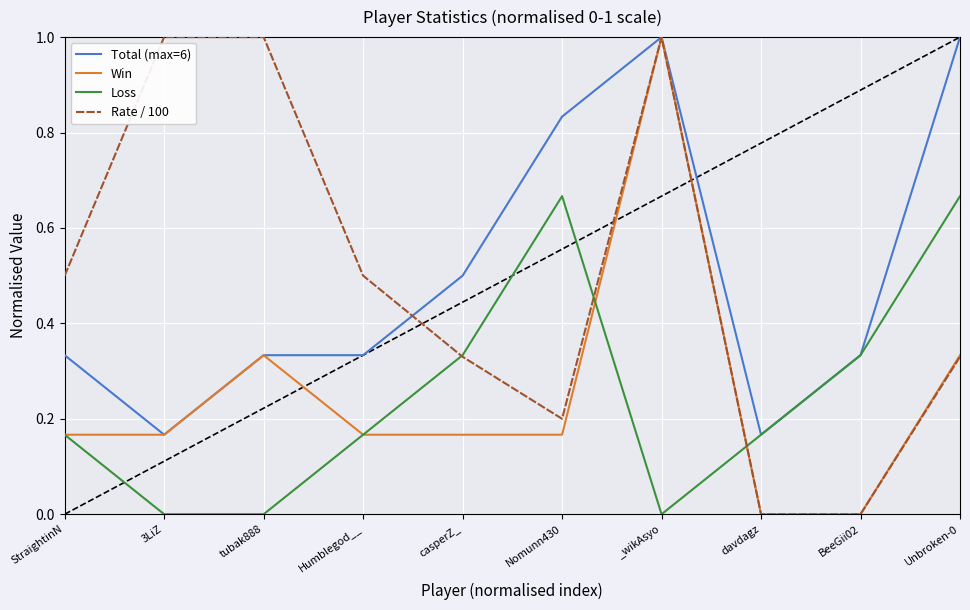

Does the chart display data point markers on the line(s)?

No